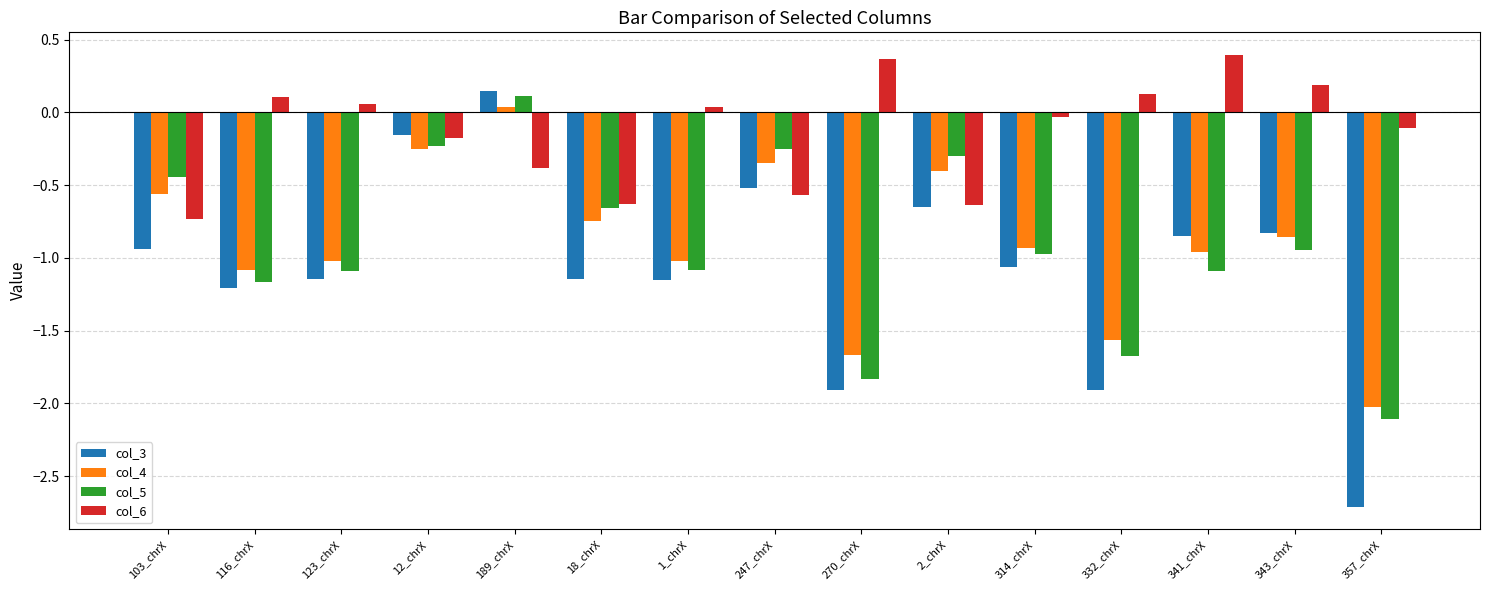

Which series has the largest range (max minus min)?

col_3